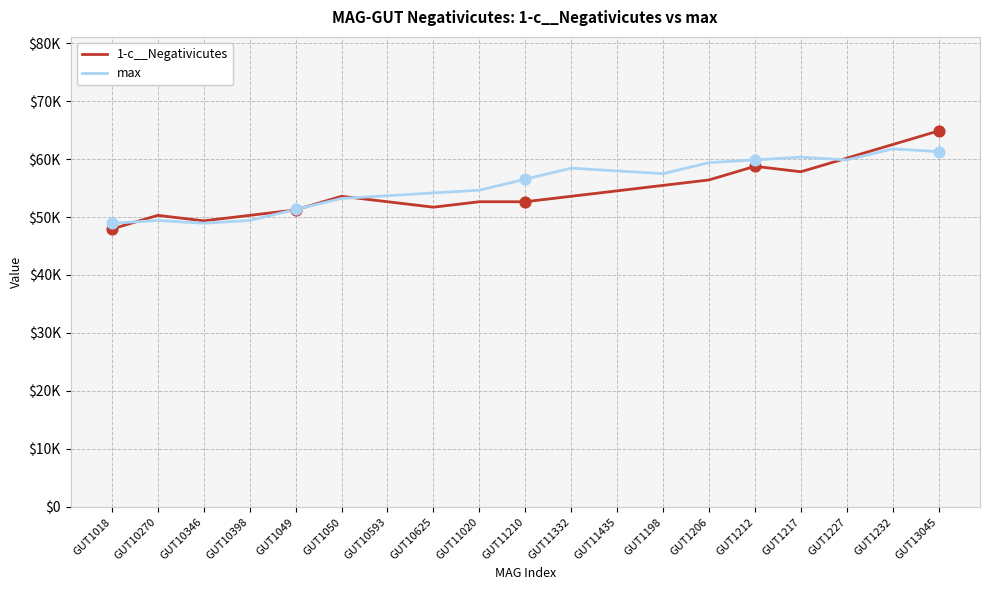

At how many categories does at least one series exceed 58717?

6